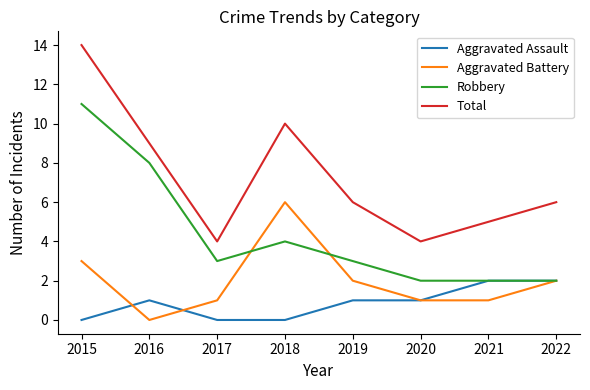

What is the total value across all series at 2020?

8